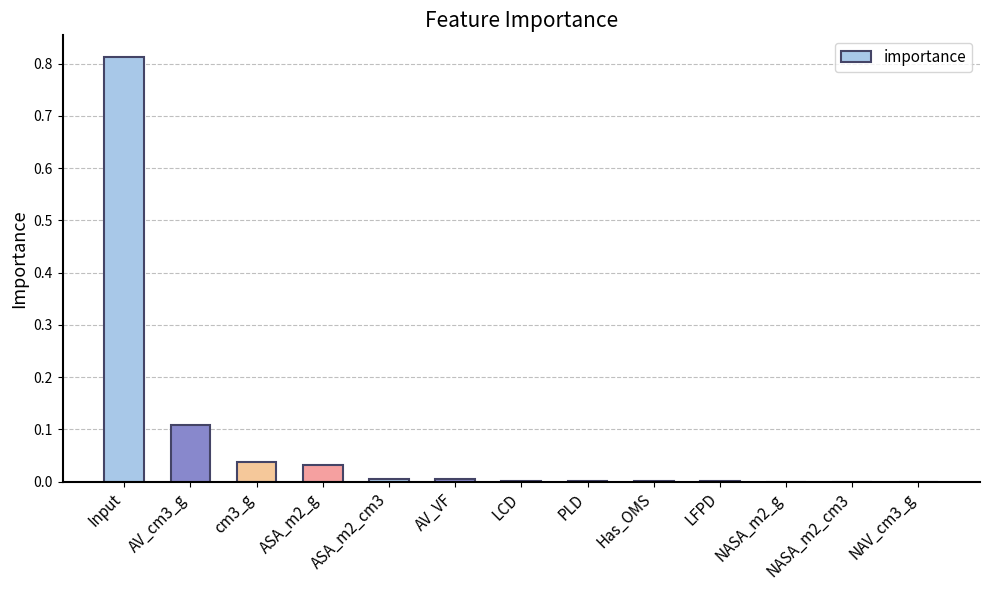

Which label corresponds to the largest value in the chart?

Input